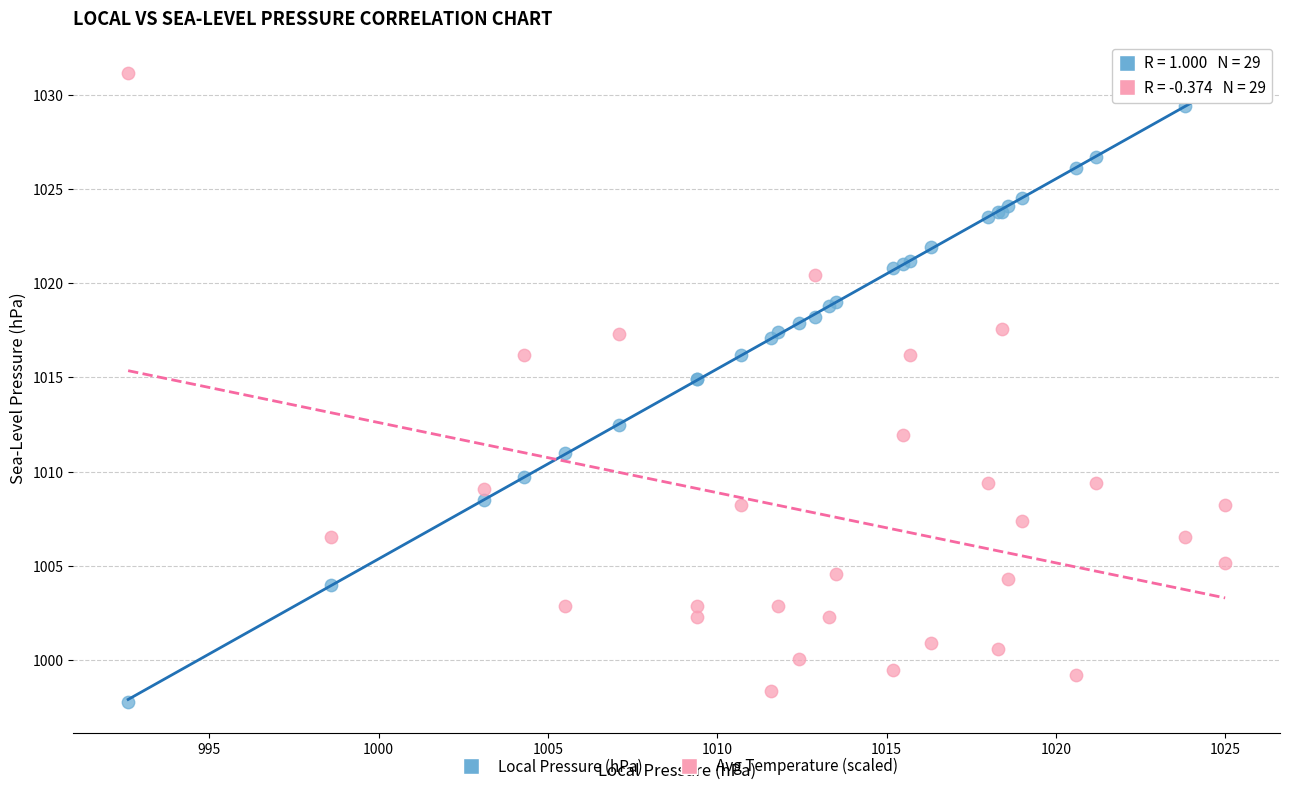

What are all the series names shown in the legend?

Local Pressure (hPa), Avg Temperature (scaled)